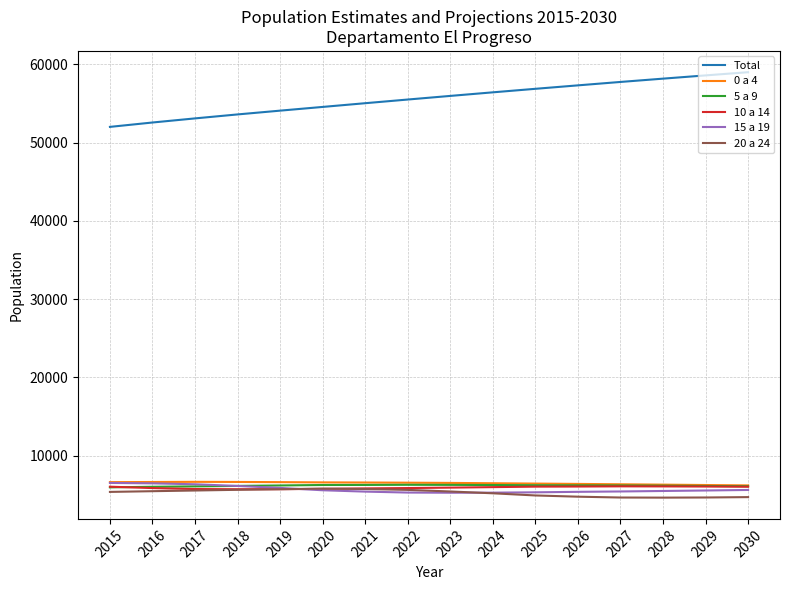

The 15 a 19 series shows 3420 at 2028. True or false?

False